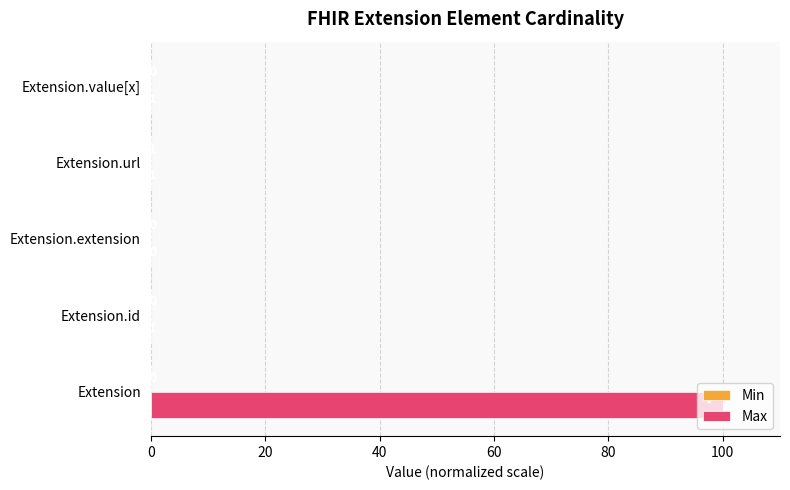

How many values in the Max series exceed 0?

4